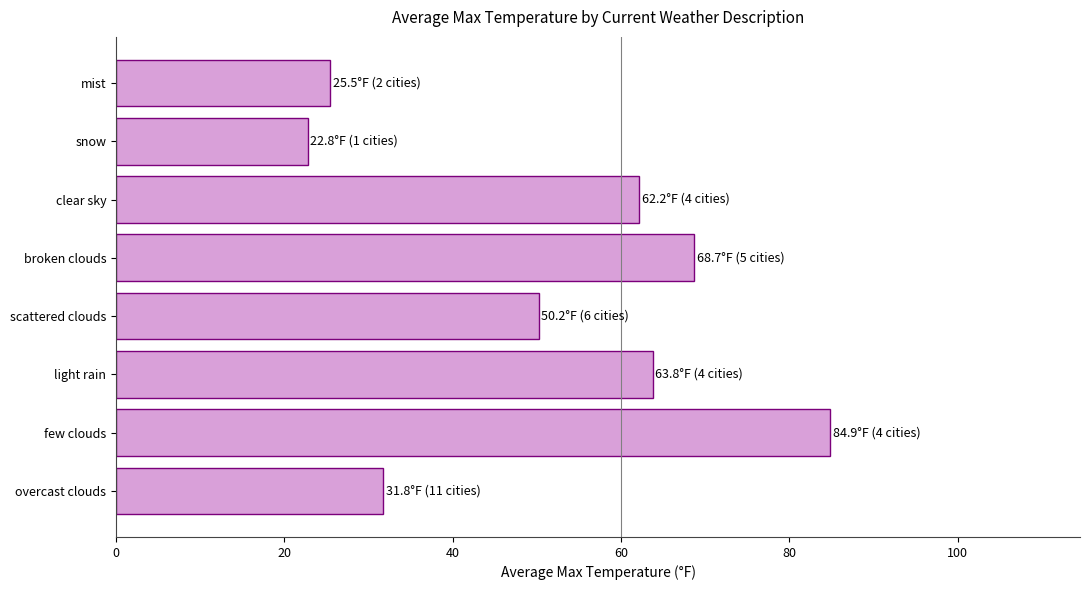

How many data points are less than 62?

4